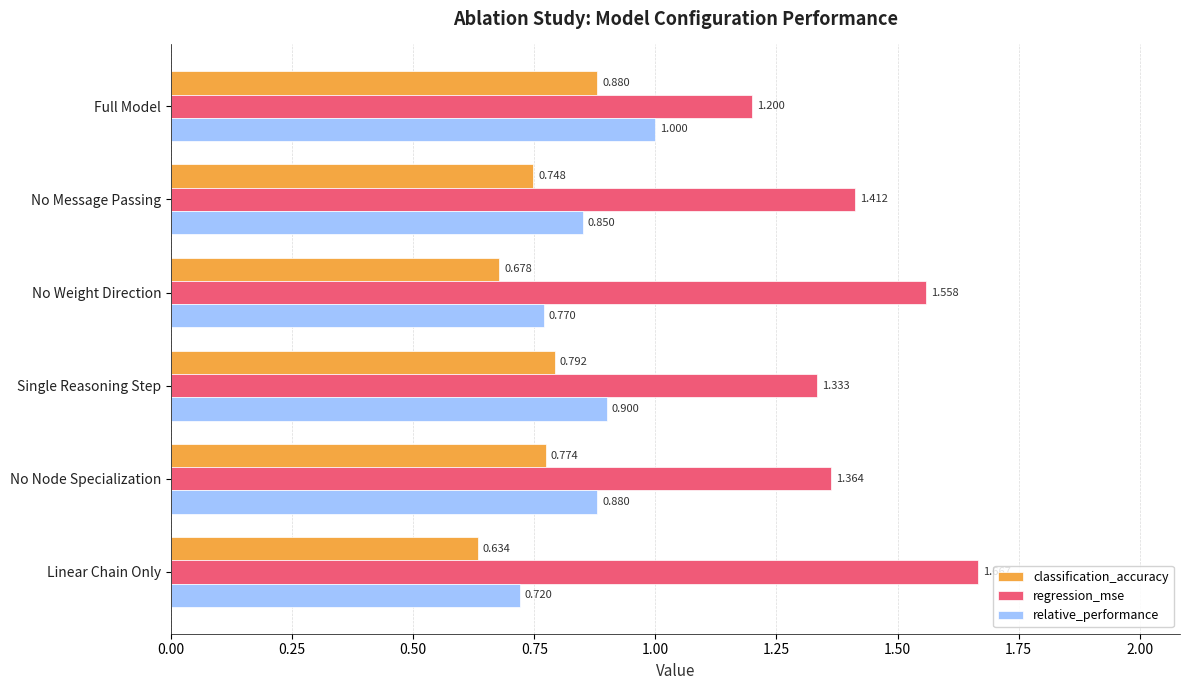

Rank the series by their maximum value, from highest to lowest.

regression_mse, relative_performance, classification_accuracy